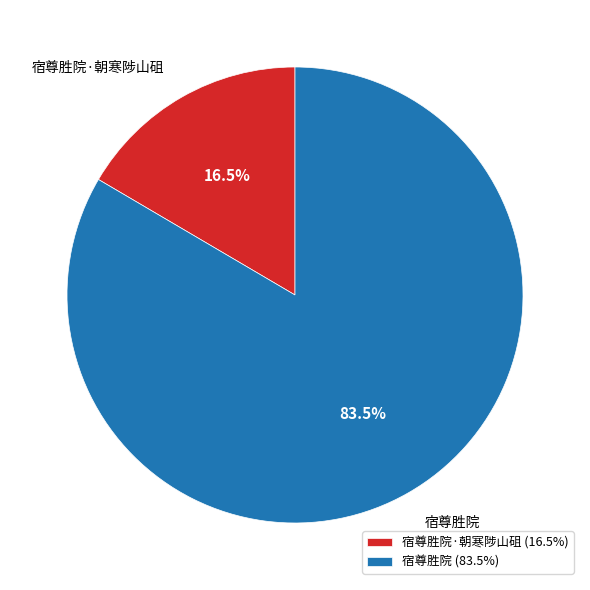

Do 宿尊胜院 and 宿尊胜院·朝寒陟山砠 together represent more than half of the pie?

Yes